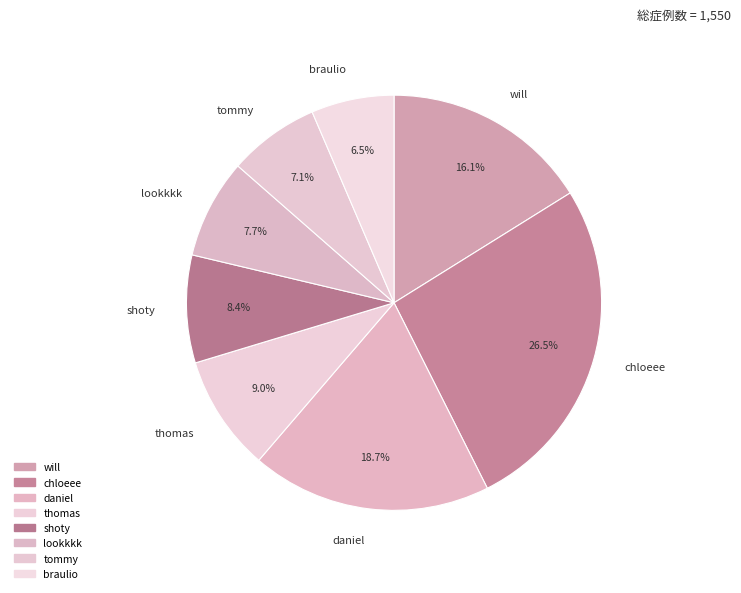

Which category has the biggest portion of the pie?

chloeee